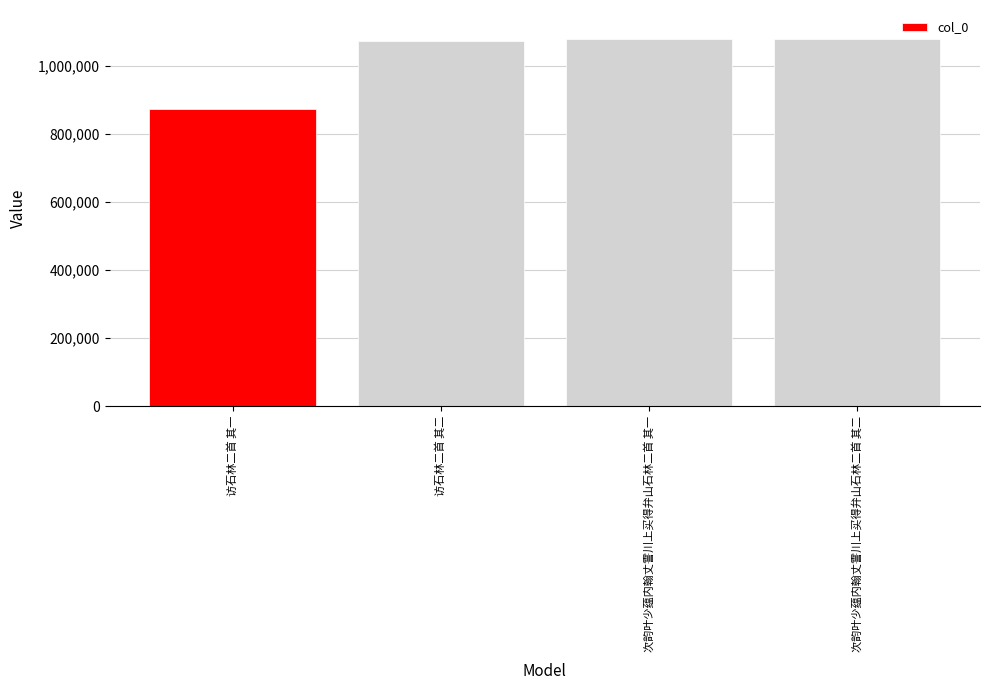

How many bars are there in total?

4